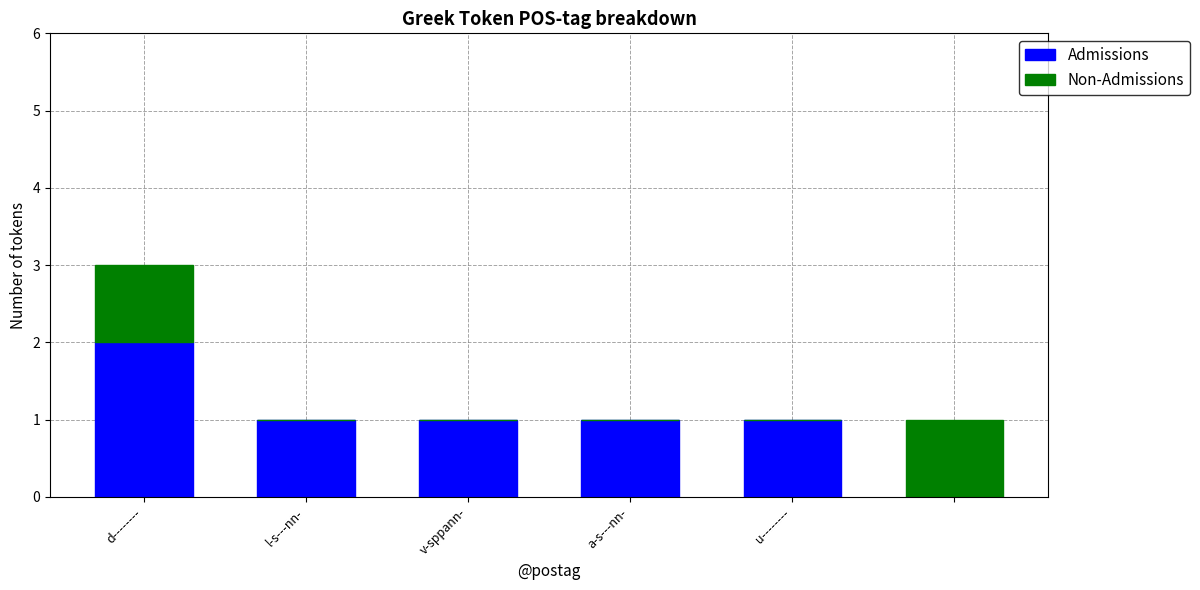

How many series are shown in this chart?

2